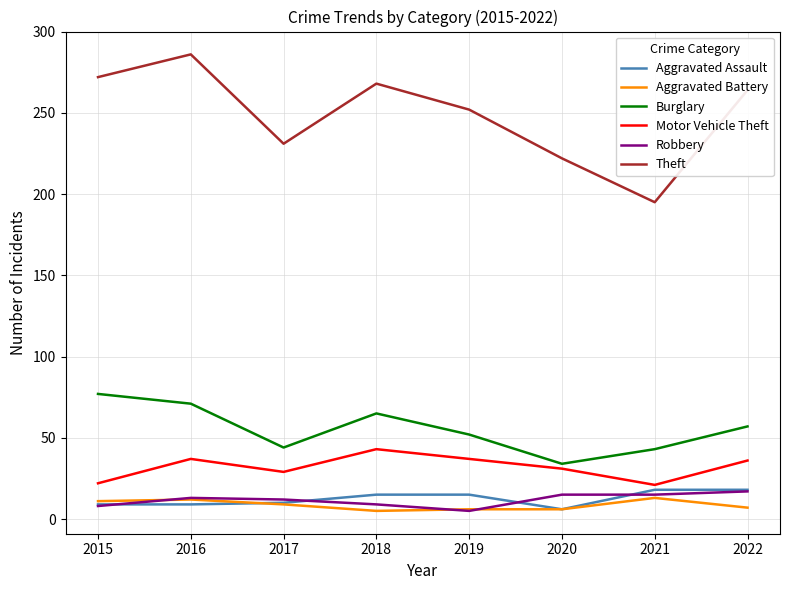

What is the average value of the Theft series?

249